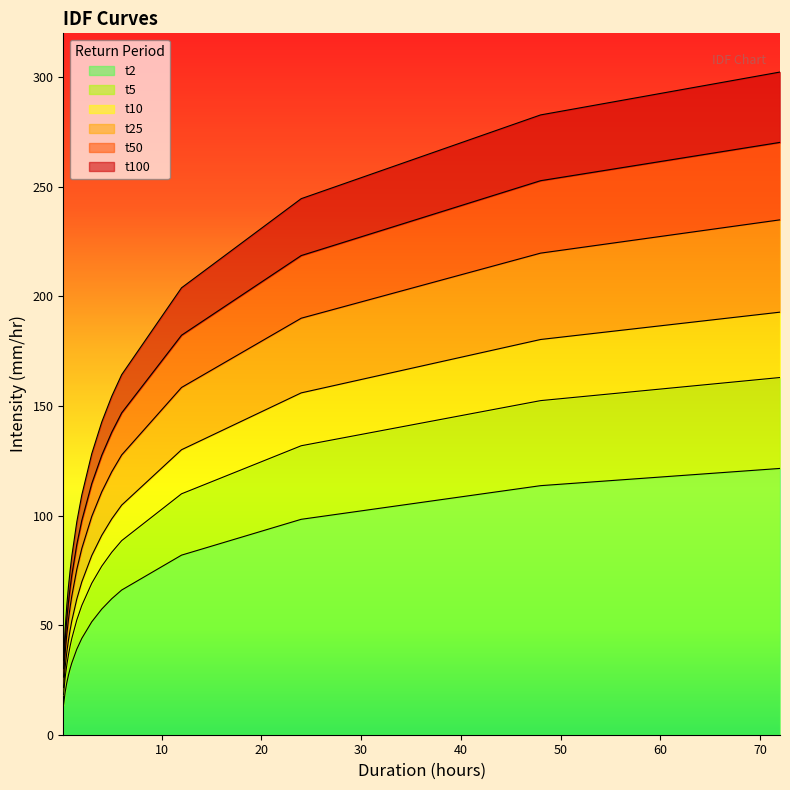

What is the maximum value for t2?

121.5